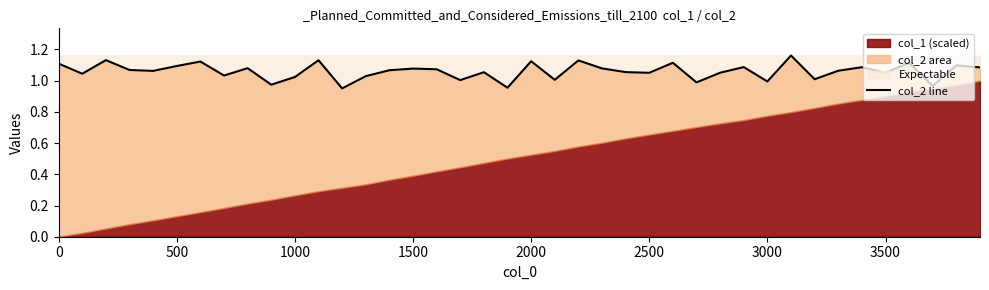

What is the difference between the maximum and second lowest values?

0.2